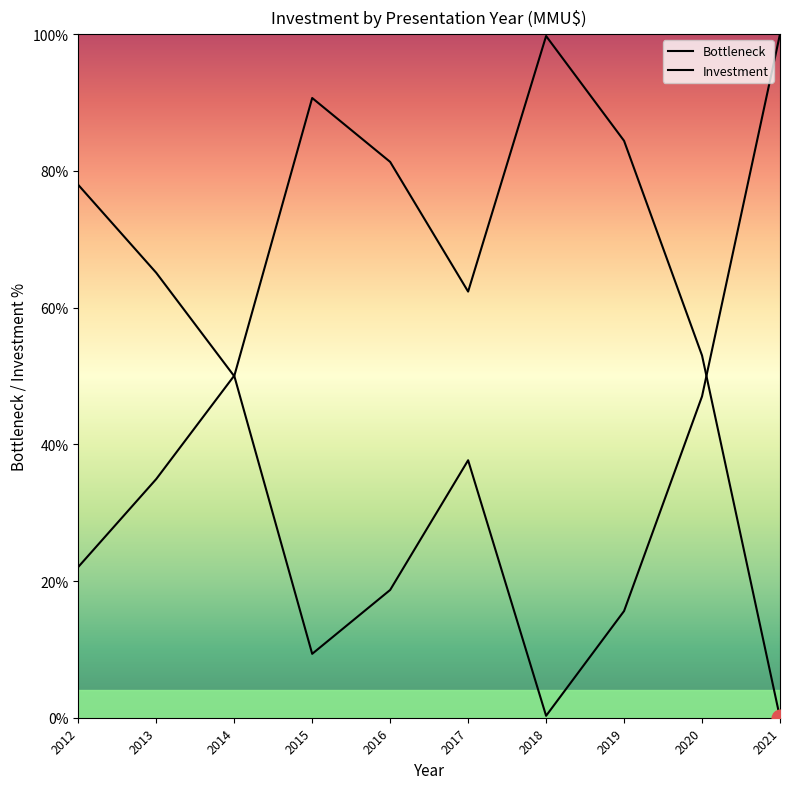

Is this an area chart (filled region under the line)?

Yes